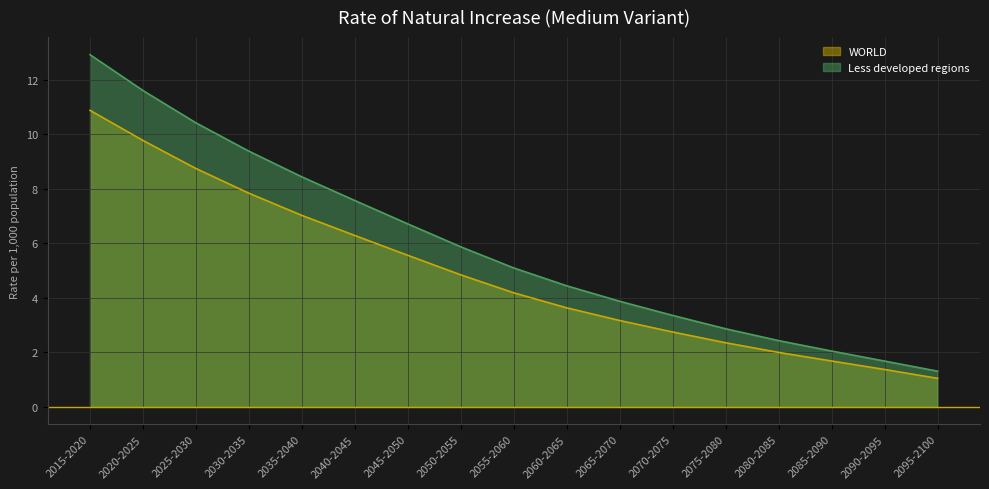

At which label does Less developed regions first exceed 5?

2015-2020